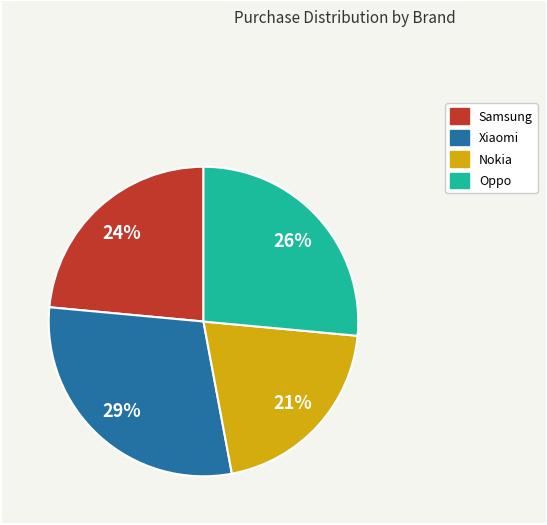

Rank the categories by value from highest to lowest.

Xiaomi, Oppo, Samsung, Nokia